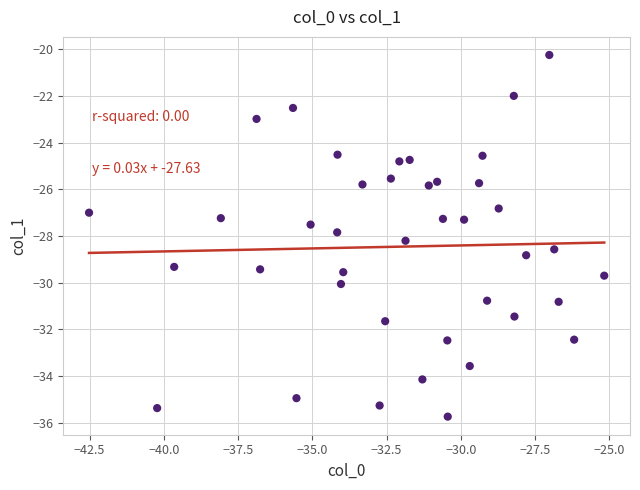

What is the range of Y values (max minus min)?

15.5